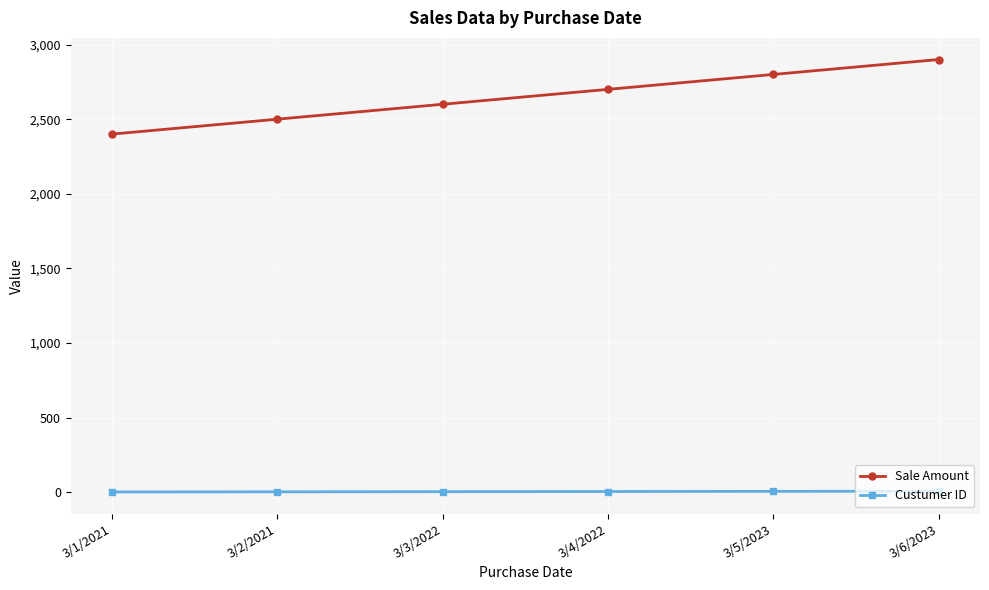

True or false: Custumer ID and Sale Amount intersect in this chart.

False